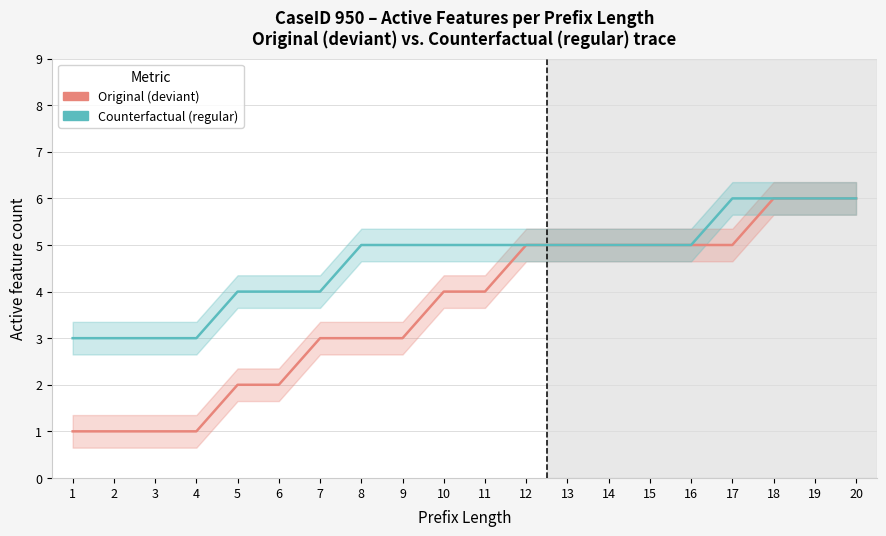

What is the minimum value shown in the chart?

1